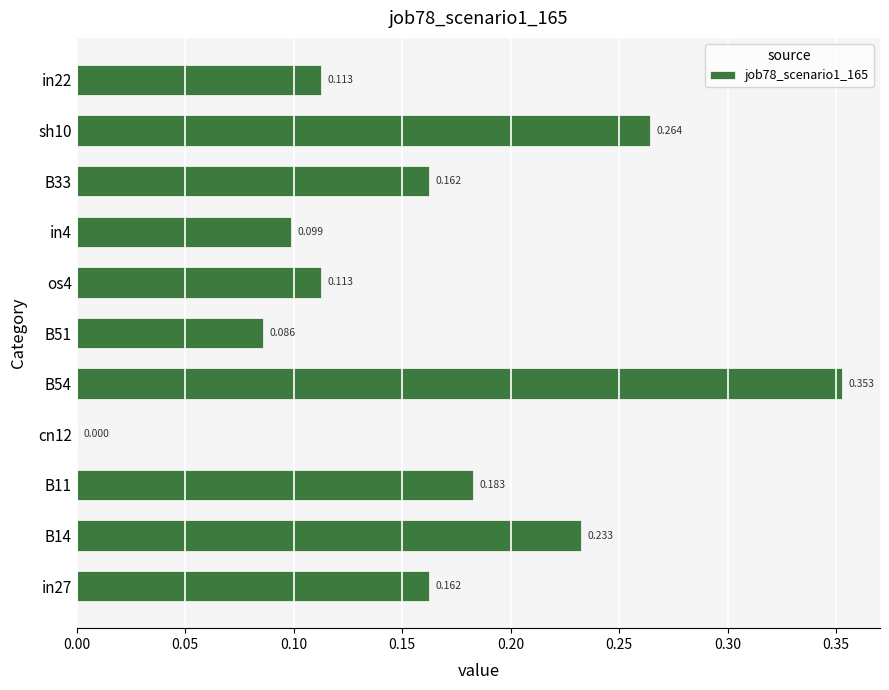

Where is the data nearest to the value 0?

cn12